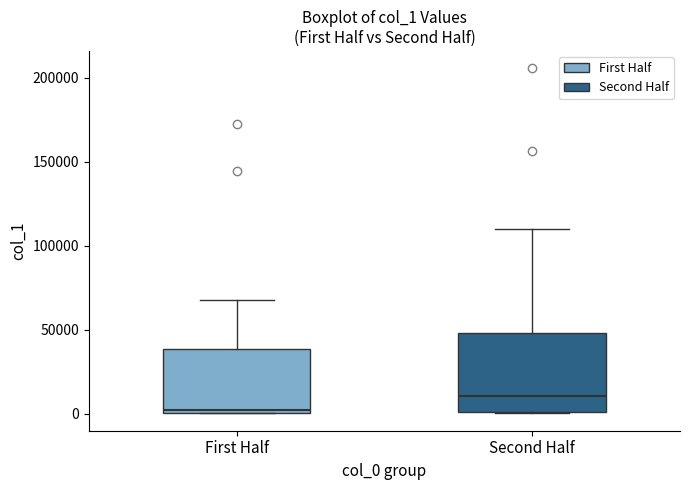

Which box is the tallest, from its lower edge to its upper edge?

Second Half